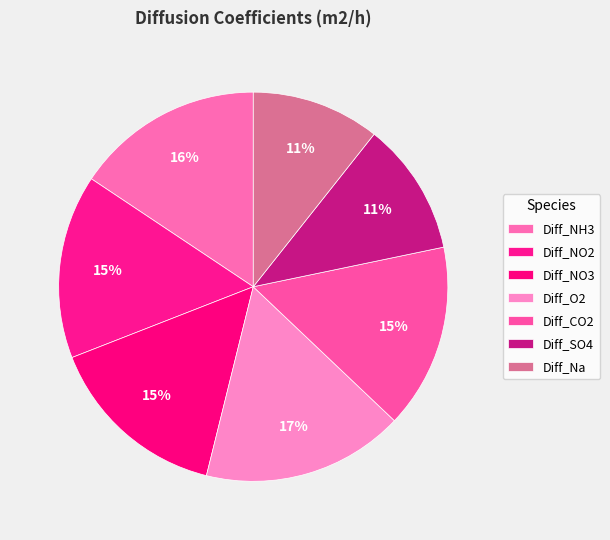

The Diff_O2 slice represents 12% of the pie. True or false?

False